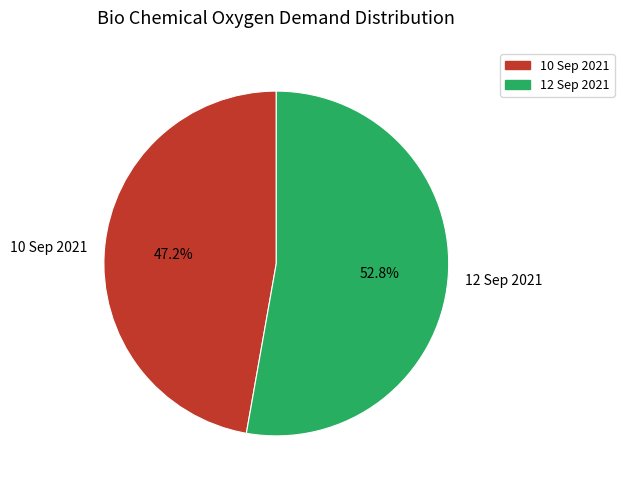

What percentage is the 10 Sep 2021 slice, to the nearest percent?

47%